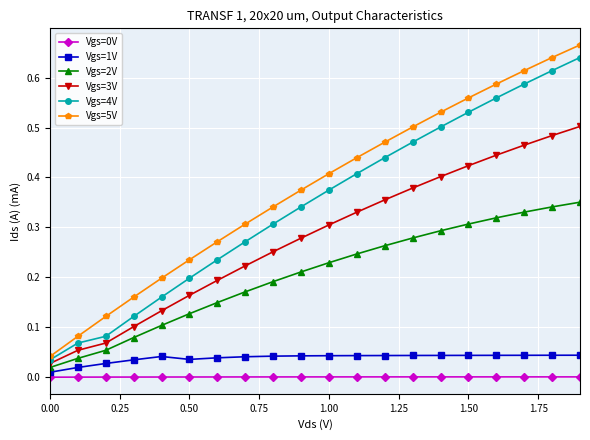

How many lines are shown in the chart?

6